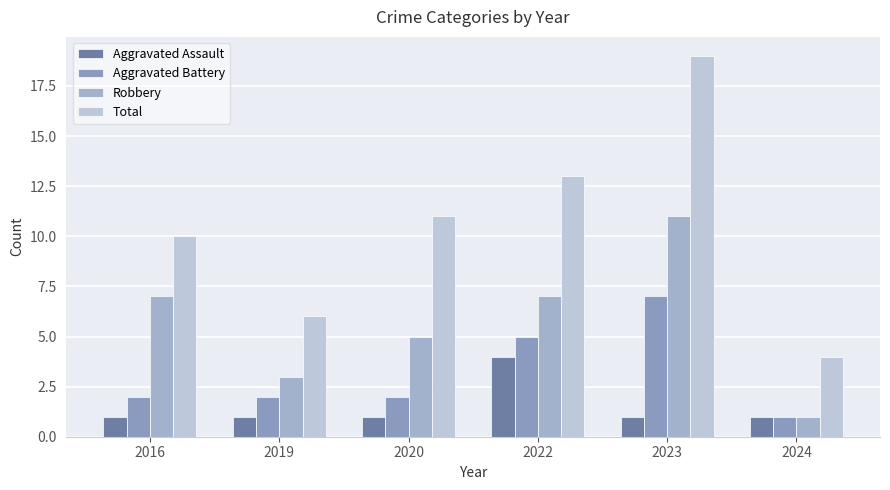

What value does the Aggravated Battery series have at 2022?

5